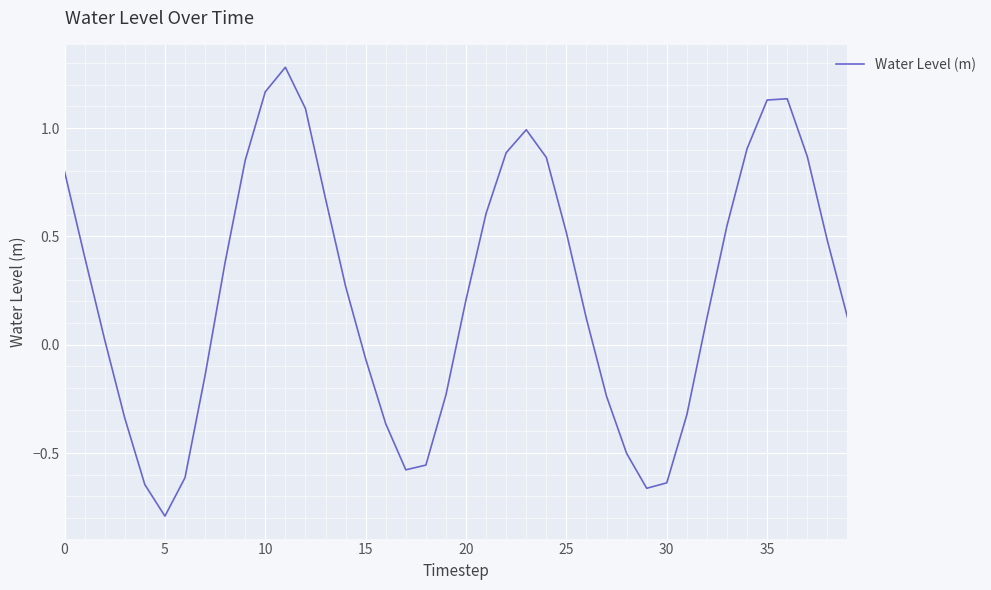

How many values are above zero?

25